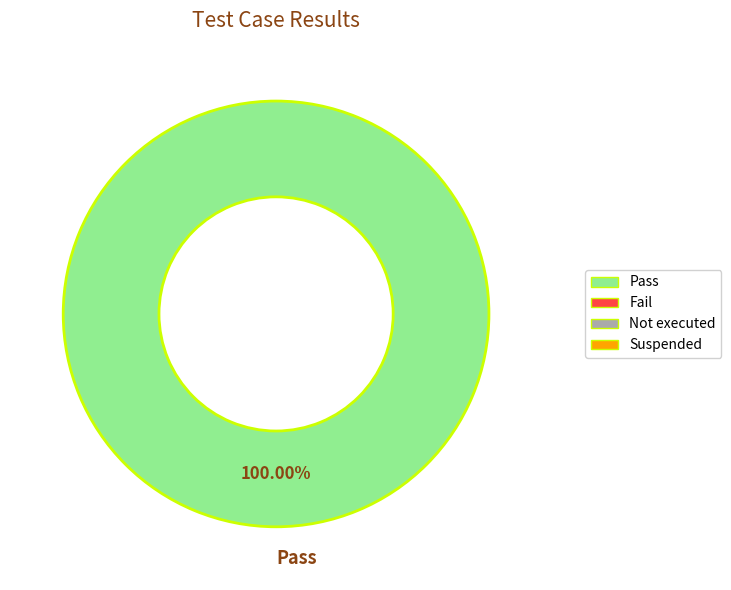

How many segments does this pie chart have?

1